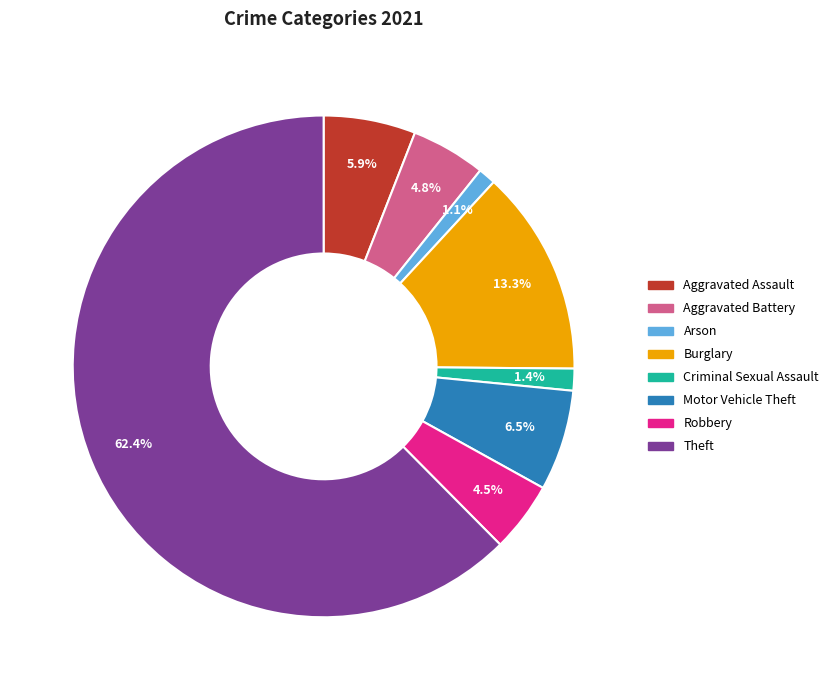

To the nearest percent, what is the average slice percentage?

12%